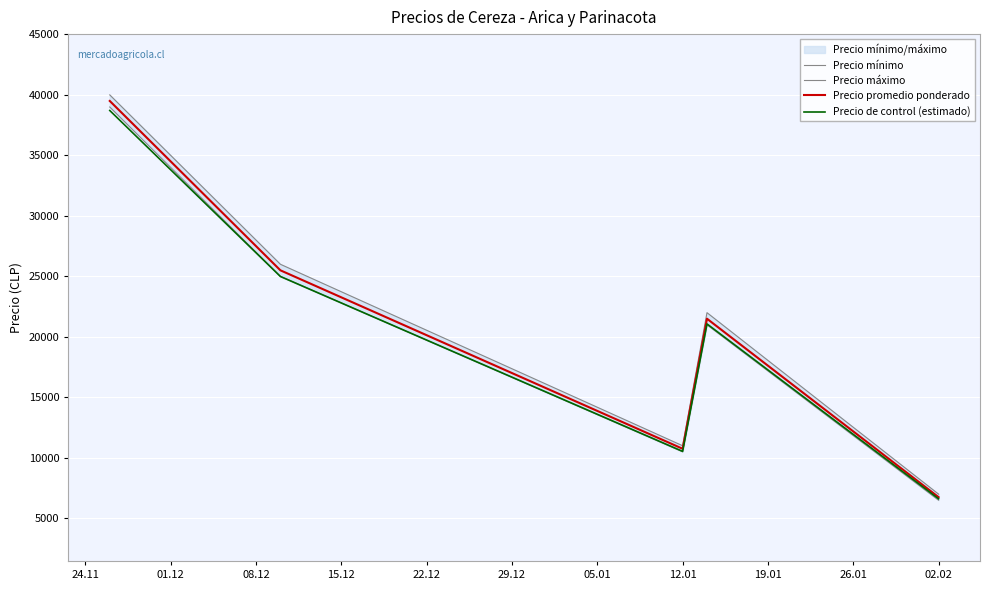

The value of Precio promedio ponderado at 02.02 is 11710. True or false?

False